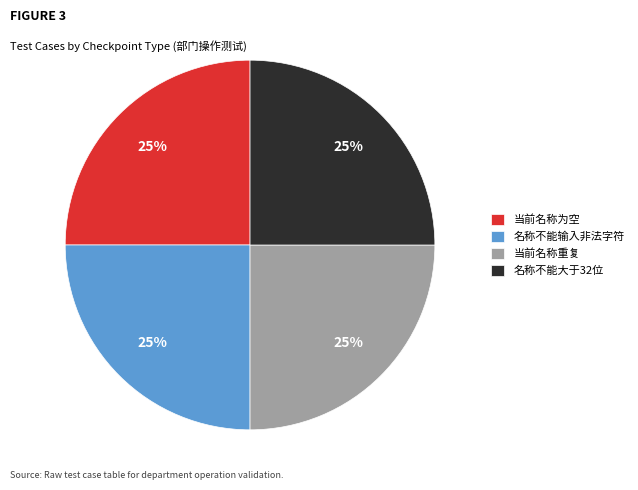

Is it true that 名称不能输入非法字符 is 25% of the pie?

True